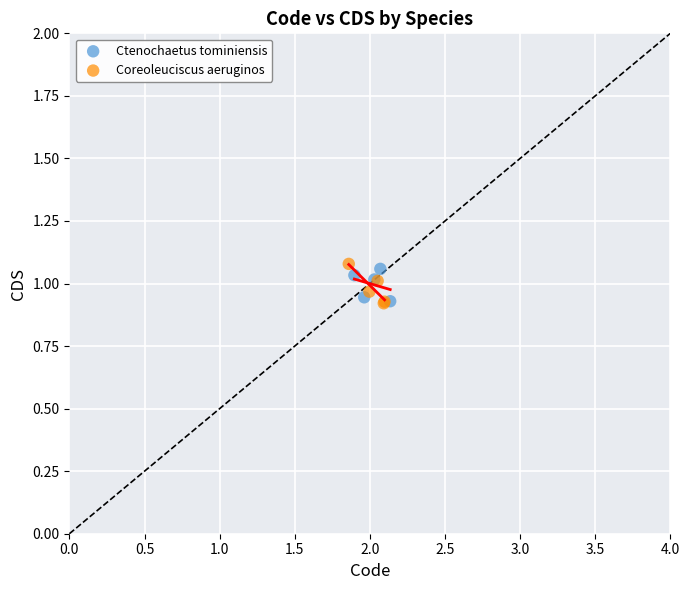

What are all the series names shown in the legend?

Ctenochaetus tominiensis, Coreoleuciscus aeruginos